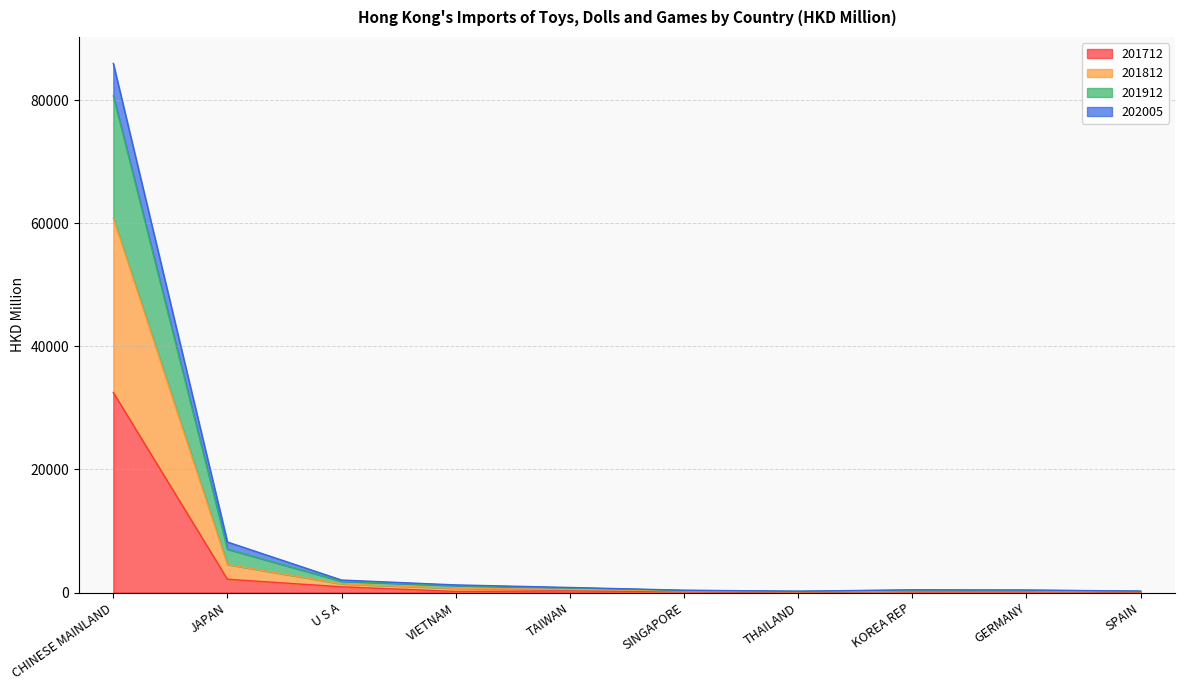

Which has a higher value, SPAIN or THAILAND?

SPAIN